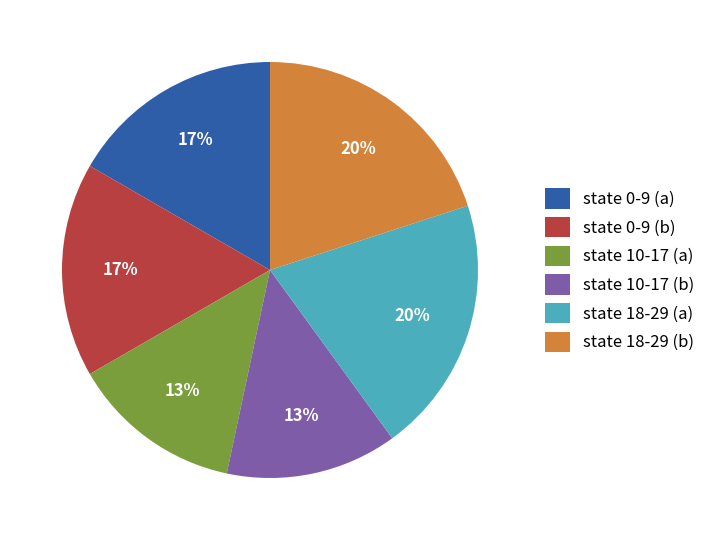

To the nearest percent, what percentage of the pie is state 10-17 (b)?

13%